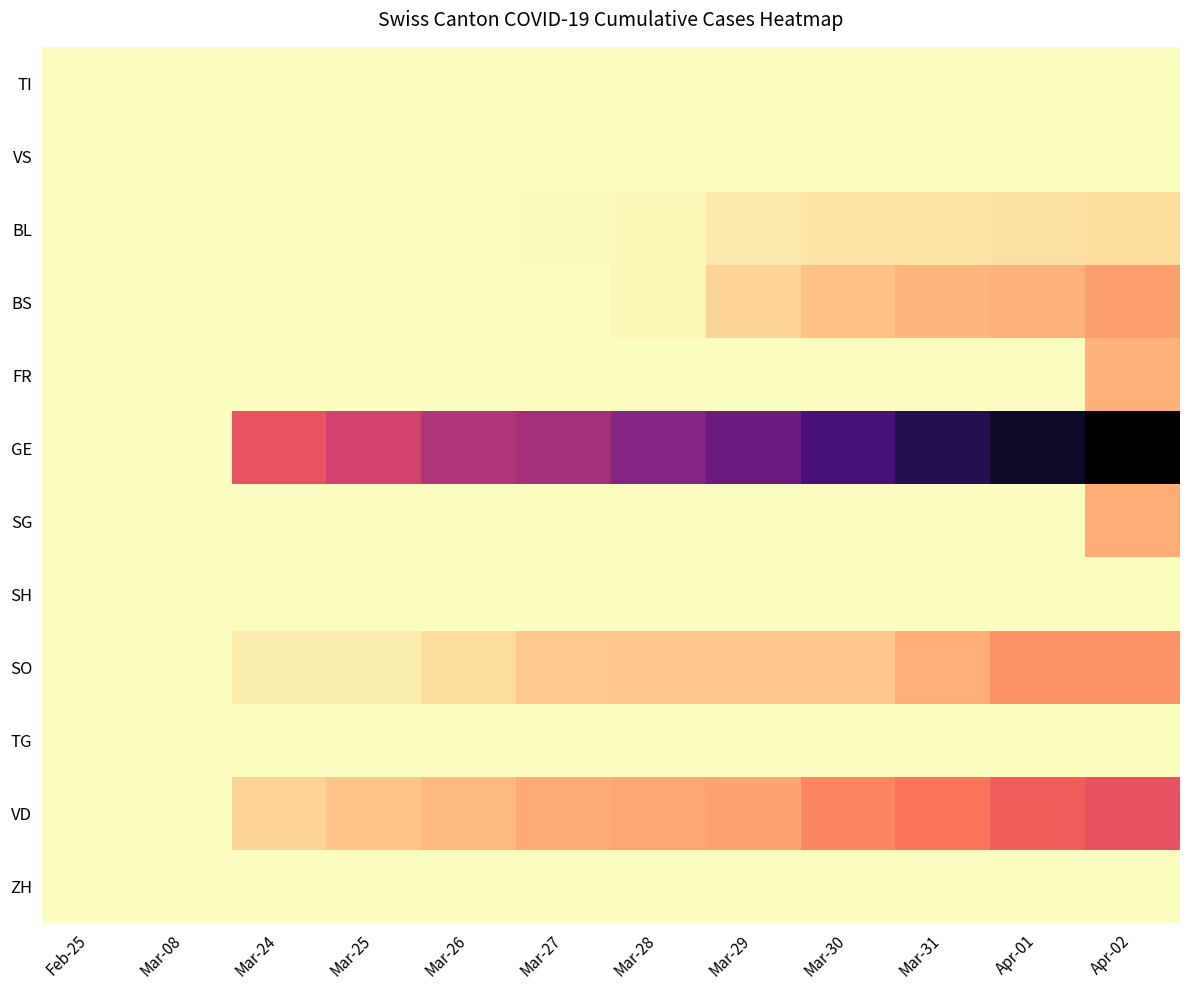

Reading left to right, extract all data points from this chart.

TI: Feb-25=0	Mar-08=0	Mar-24=0	Mar-25=0	Mar-26=0	Mar-27=0	Mar-28=0	Mar-29=0	Mar-30=0	Mar-31=0	Apr-01=0	Apr-02=0
VS: Feb-25=0	Mar-08=0	Mar-24=0	Mar-25=0	Mar-26=0	Mar-27=0	Mar-28=0	Mar-29=0	Mar-30=0	Mar-31=0	Apr-01=0	Apr-02=0
BL: Feb-25=0	Mar-08=0	Mar-24=0	Mar-25=0	Mar-26=1	Mar-27=2	Mar-28=4	Mar-29=13	Mar-30=16	Mar-31=16	Apr-01=18	Apr-02=21
BS: Feb-25=0	Mar-08=0	Mar-24=0	Mar-25=0	Mar-26=0	Mar-27=0	Mar-28=4	Mar-29=25	Mar-30=36	Mar-31=44	Apr-01=46	Apr-02=57
FR: Feb-25=0	Mar-08=0	Mar-24=0	Mar-25=0	Mar-26=0	Mar-27=0	Mar-28=0	Mar-29=0	Mar-30=0	Mar-31=0	Apr-01=0	Apr-02=46
GE: Feb-25=0	Mar-08=0	Mar-24=103	Mar-25=122	Mar-26=144	Mar-27=153	Mar-28=175	Mar-29=193	Mar-30=216	Mar-31=241	Apr-01=260	Apr-02=283
SG: Feb-25=0	Mar-08=0	Mar-24=0	Mar-25=0	Mar-26=0	Mar-27=0	Mar-28=0	Mar-29=0	Mar-30=0	Mar-31=0	Apr-01=0	Apr-02=49
SH: Feb-25=0	Mar-08=0	Mar-24=0	Mar-25=0	Mar-26=0	Mar-27=0	Mar-28=0	Mar-29=0	Mar-30=0	Mar-31=0	Apr-01=0	Apr-02=0
SO: Feb-25=0	Mar-08=0	Mar-24=10	Mar-25=10	Mar-26=20	Mar-27=32	Mar-28=33	Mar-29=33	Mar-30=33	Mar-31=48	Apr-01=65	Apr-02=65
TG: Feb-25=0	Mar-08=0	Mar-24=0	Mar-25=0	Mar-26=0	Mar-27=0	Mar-28=0	Mar-29=0	Mar-30=0	Mar-31=0	Apr-01=0	Apr-02=0
VD: Feb-25=0	Mar-08=0	Mar-24=25	Mar-25=35	Mar-26=41	Mar-27=50	Mar-28=53	Mar-29=54	Mar-30=71	Mar-31=81	Apr-01=96	Apr-02=104
ZH: Feb-25=0	Mar-08=0	Mar-24=0	Mar-25=0	Mar-26=0	Mar-27=0	Mar-28=0	Mar-29=0	Mar-30=0	Mar-31=0	Apr-01=0	Apr-02=0